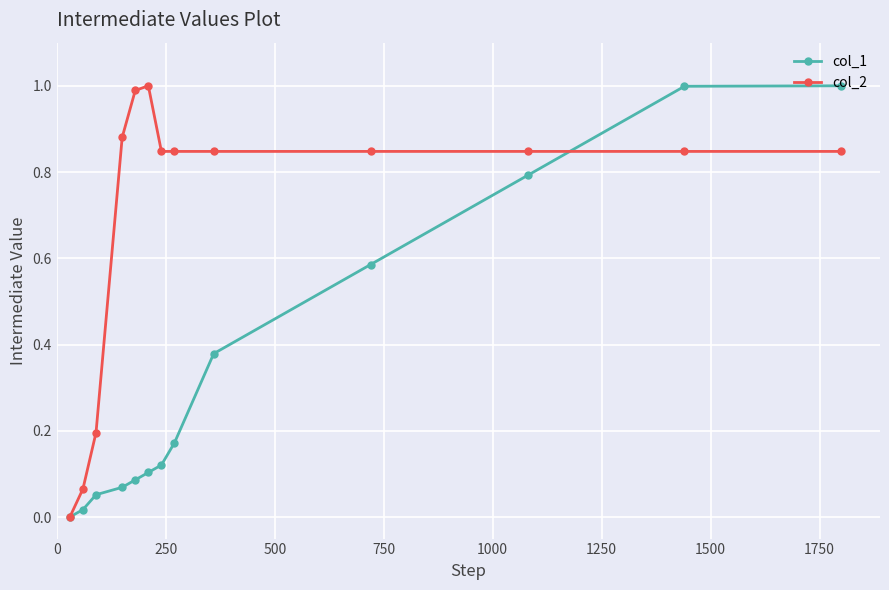

Which series has the largest total across all categories?

col_2